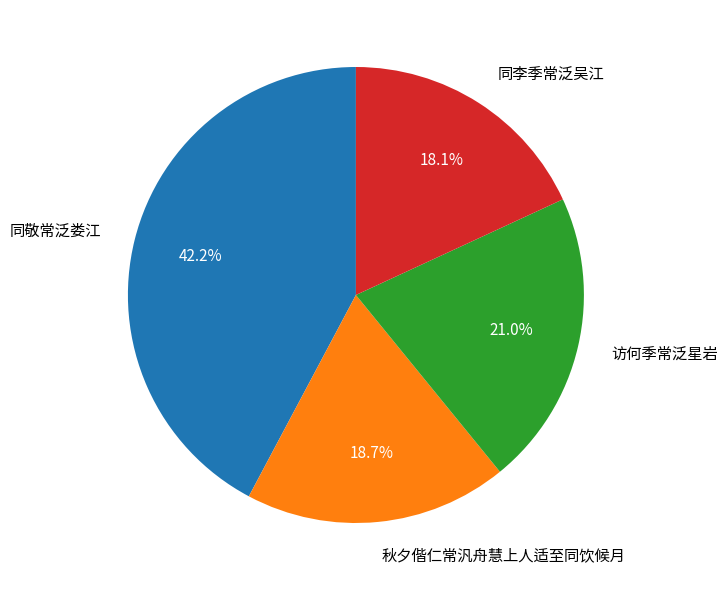

Rank the categories by value from lowest to highest.

同李季常泛吴江, 秋夕偕仁常汎舟慧上人适至同饮候月, 访何季常泛星岩, 同敬常泛娄江